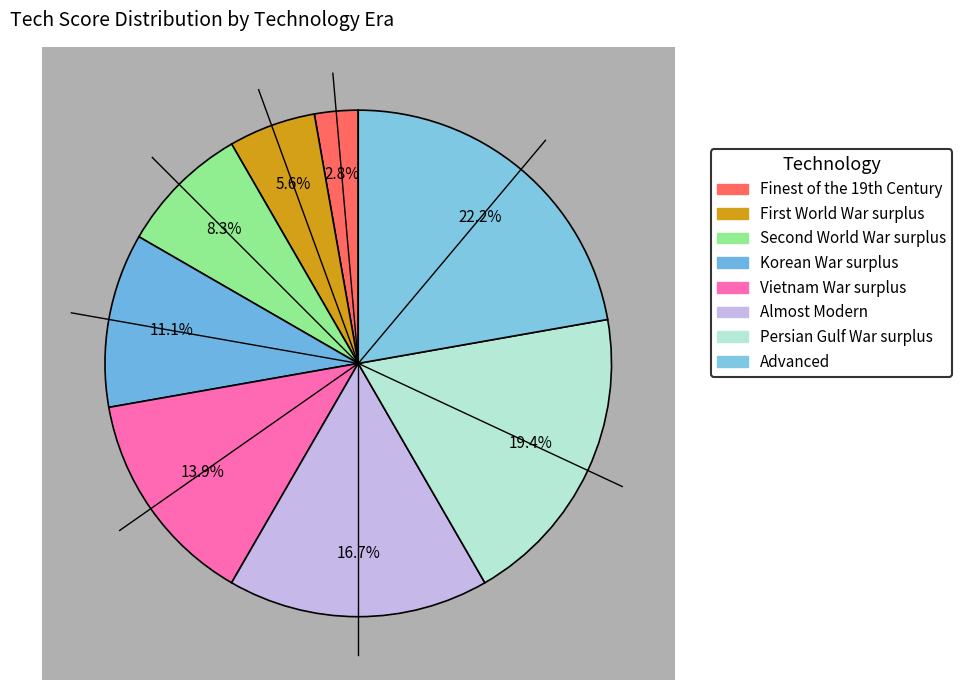

How much of the chart is everything except Korean War surplus?

88.9%